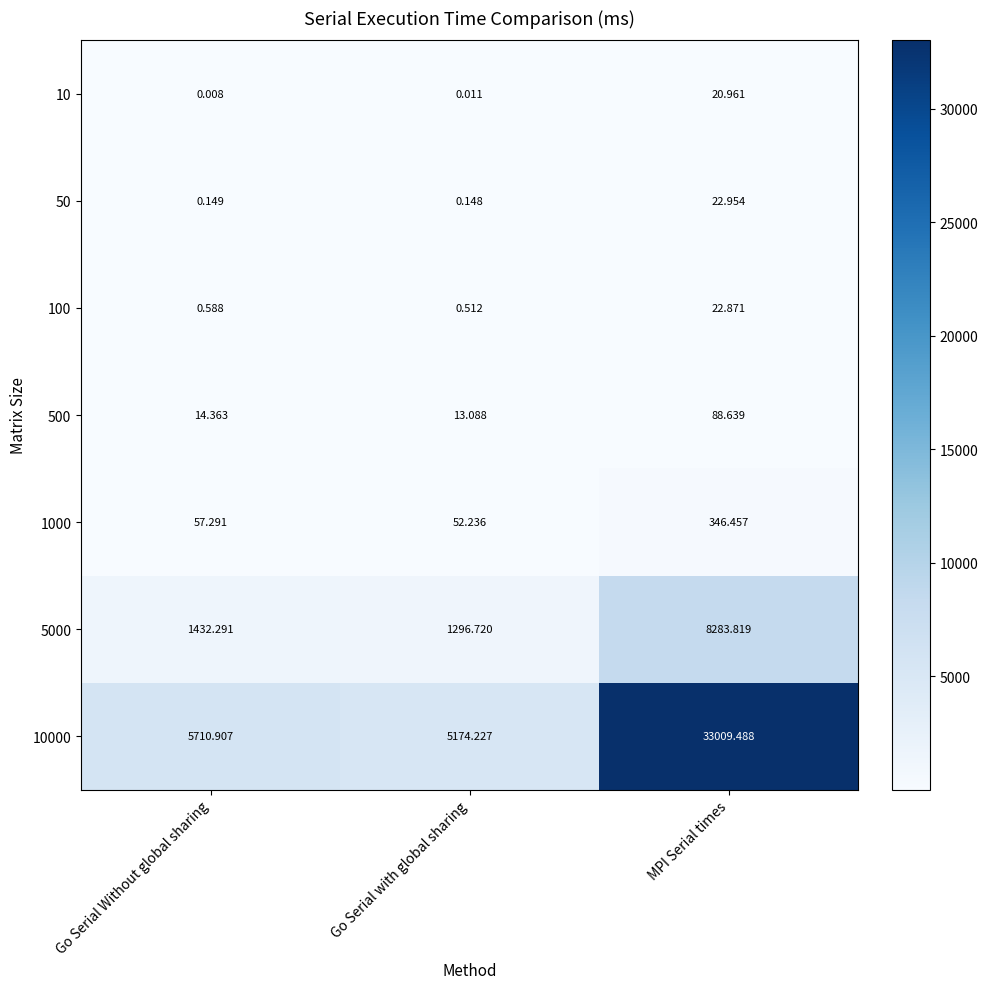

What is the maximum value shown in the chart?

33009.5